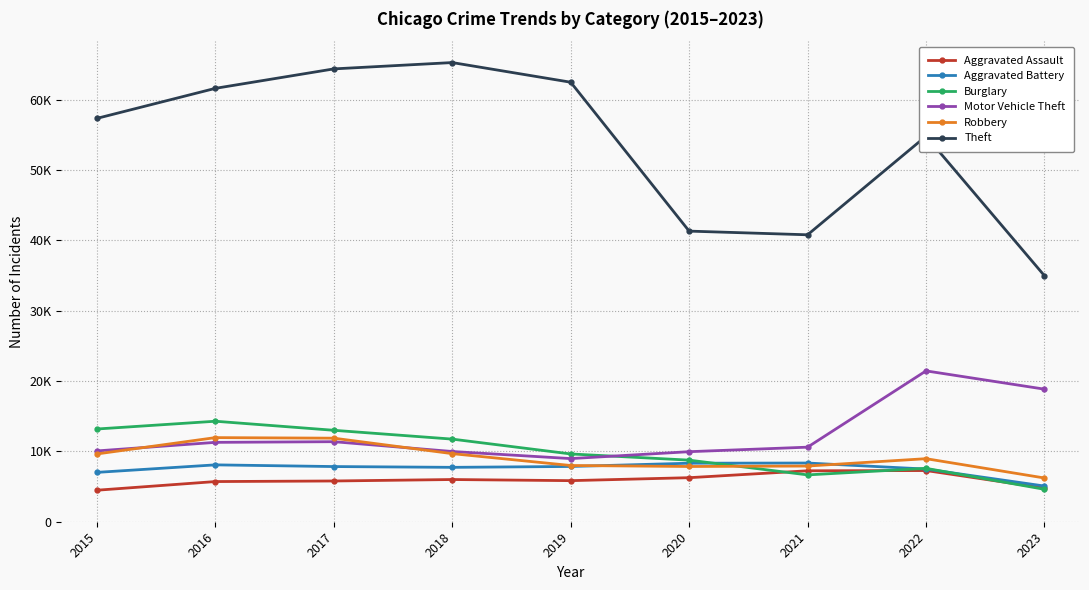

What are all the series names shown in the legend?

Aggravated Assault, Aggravated Battery, Burglary, Motor Vehicle Theft, Robbery, Theft